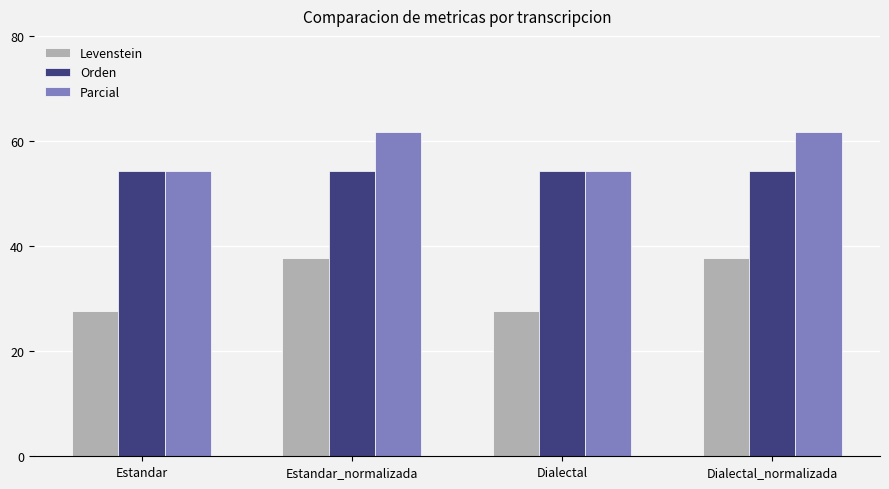

True or false: Levenstein has a value of 37.7 at Dialectal_normalizada.

True